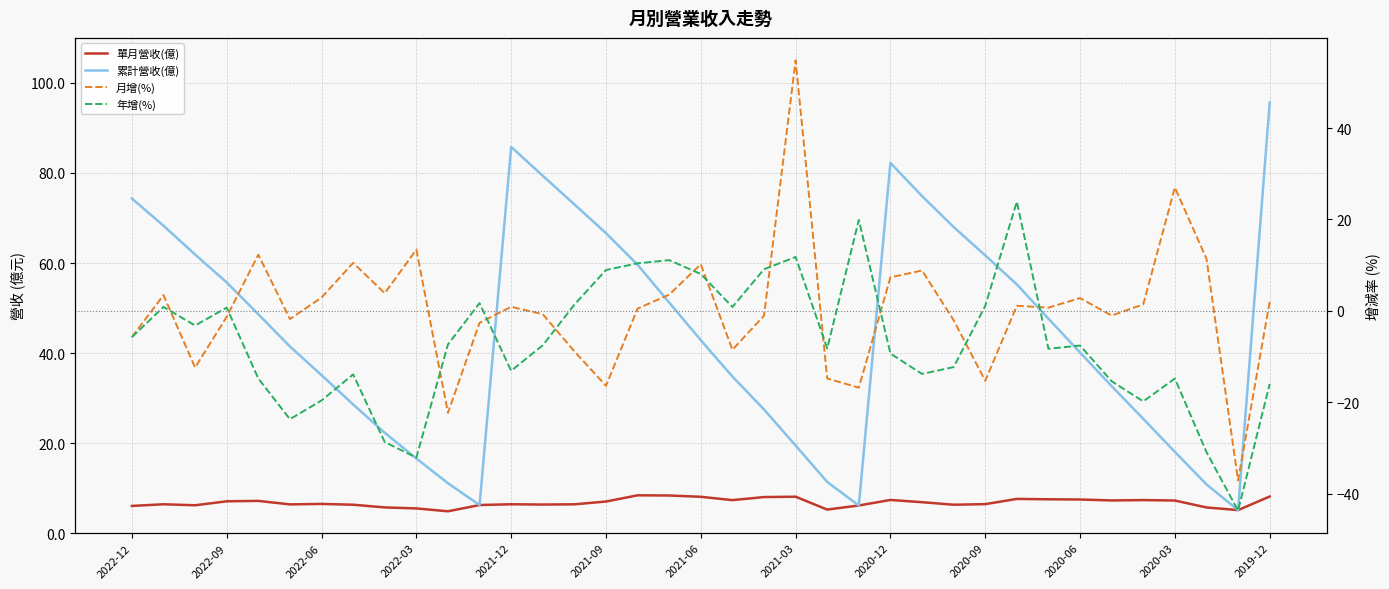

What is the difference between the highest and lowest values at 35?

48.8